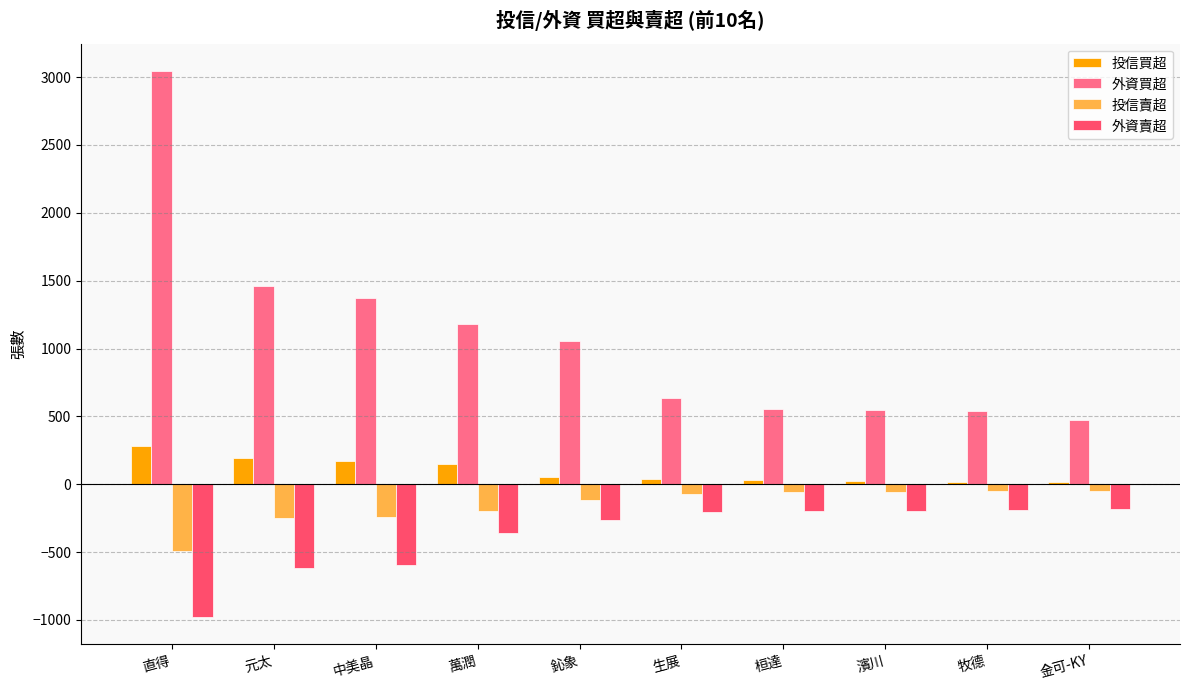

What position from the right is 萬潤?

7